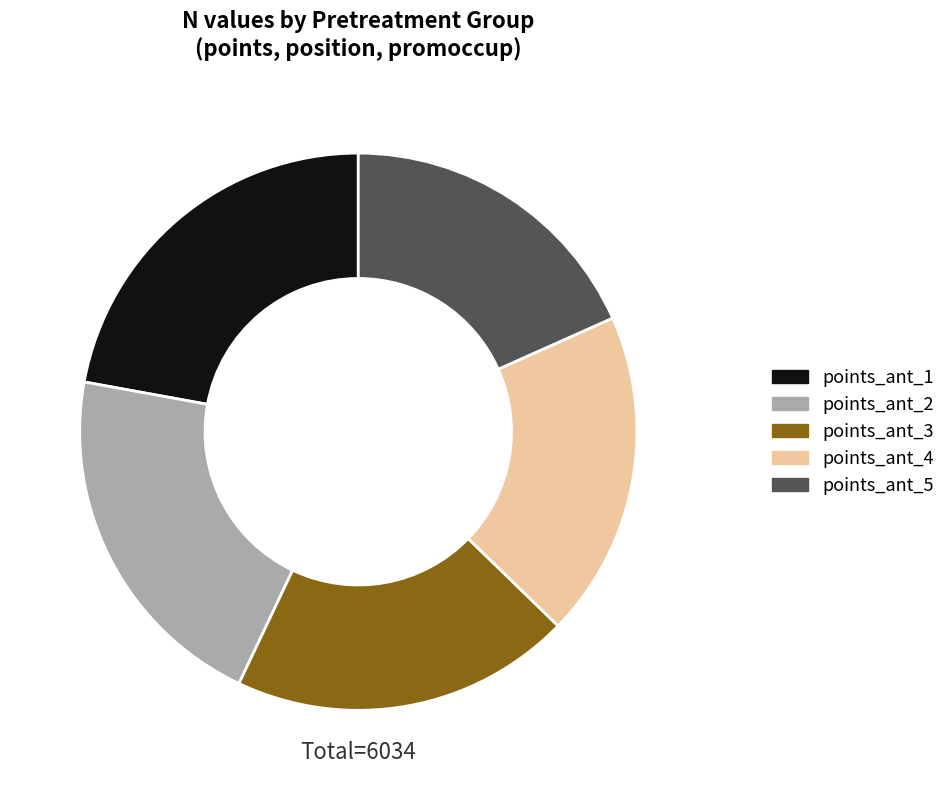

Is points_ant_5 the majority of the pie?

No